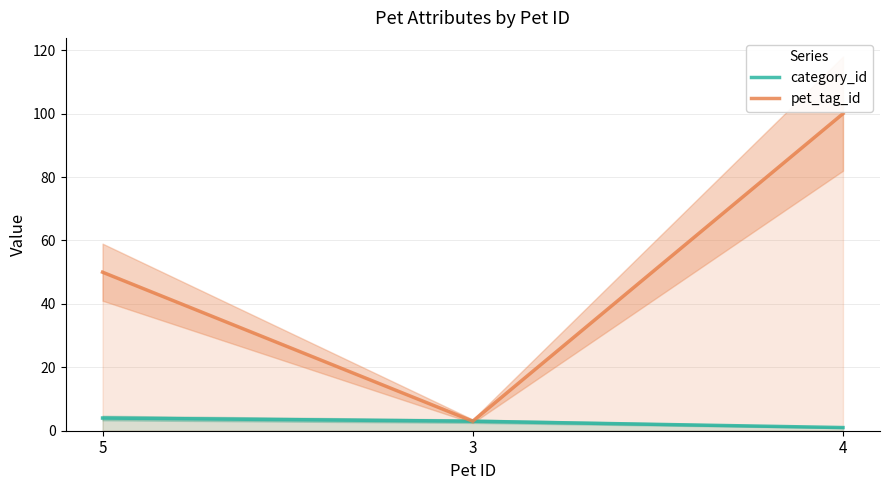

At which category is the sum across all series the highest?

4